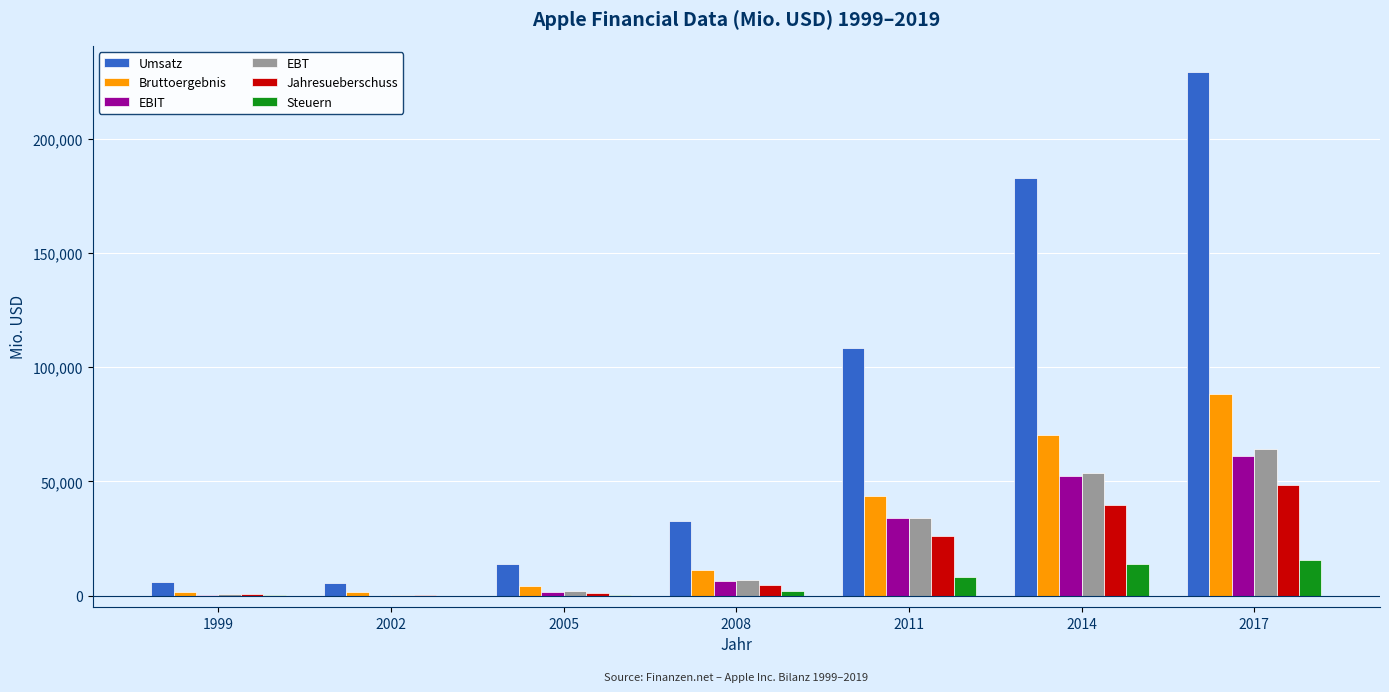

What is the total value across all series at 2008?

63689